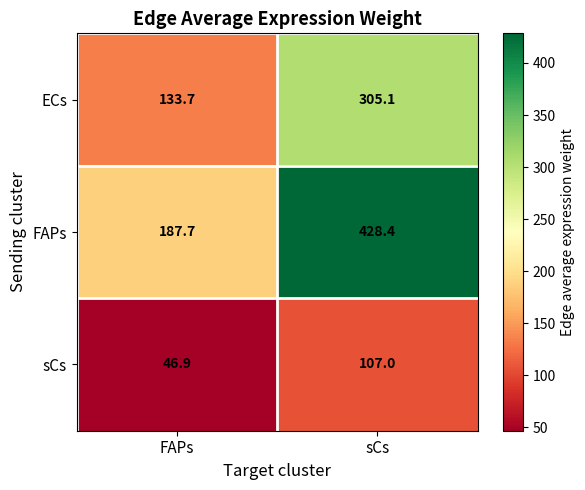

Which category has the highest value in the ECs series?

sCs